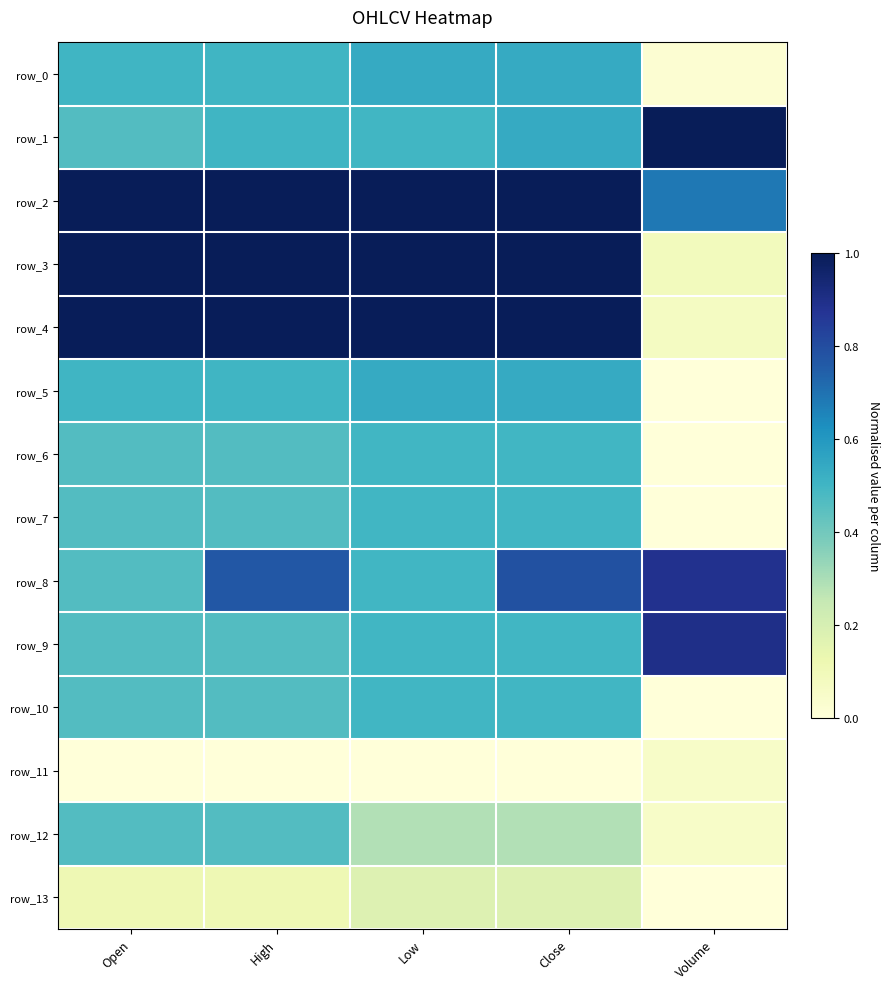

What is the total value across all series at Close?

7.8